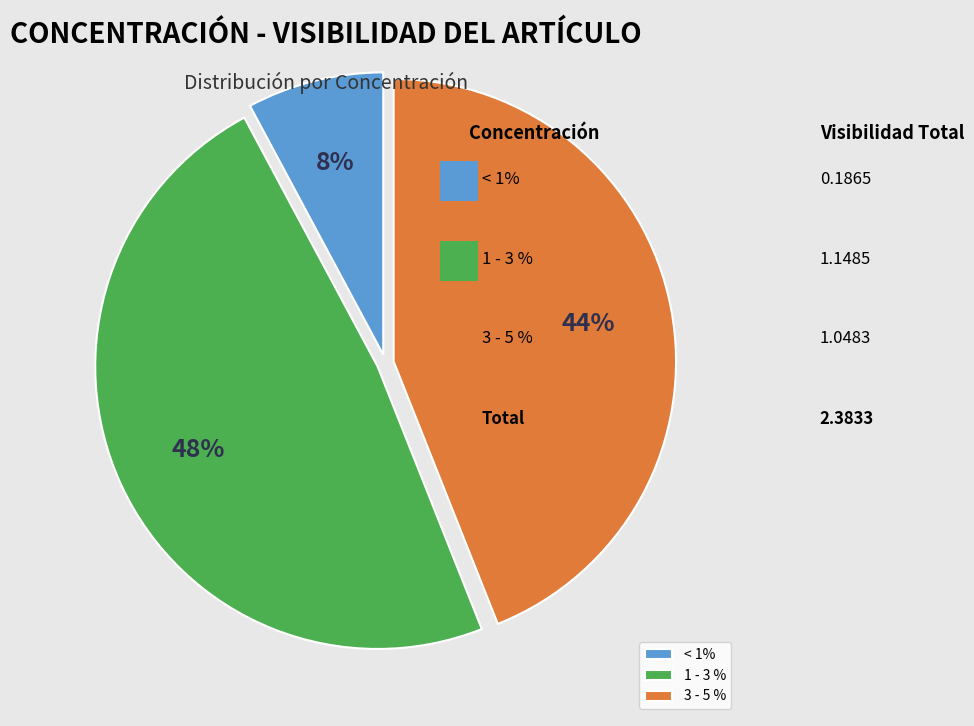

Do < 1% and 1 - 3 % together represent more than half of the pie?

Yes